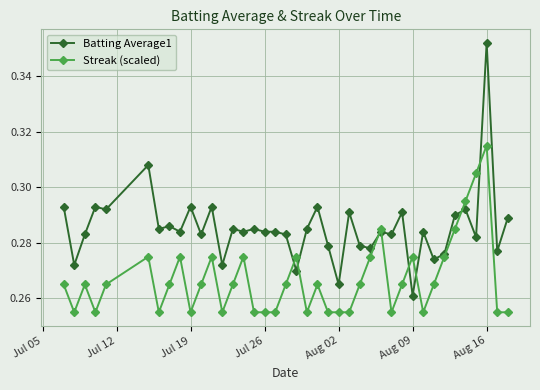

True or false: Batting Average1 has more than 1 points higher than both neighbors.

True